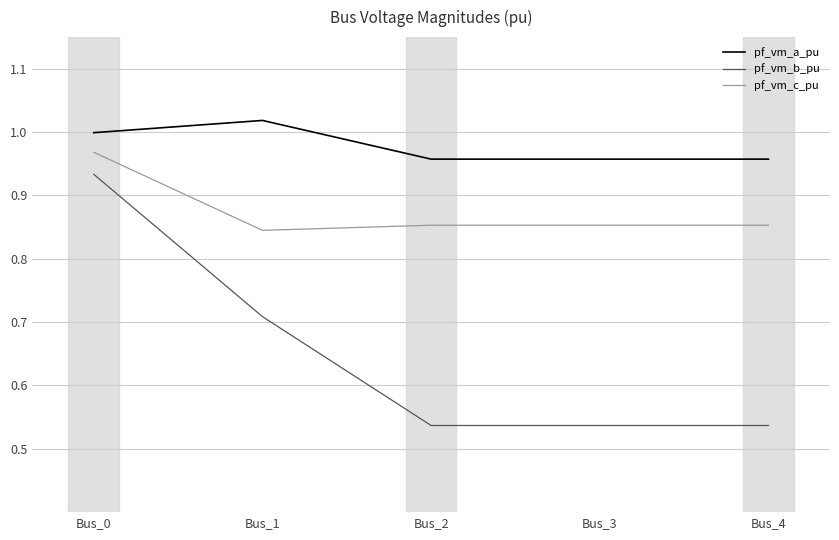

At Bus_2, list the series in order from smallest to largest.

pf_vm_b_pu, pf_vm_c_pu, pf_vm_a_pu